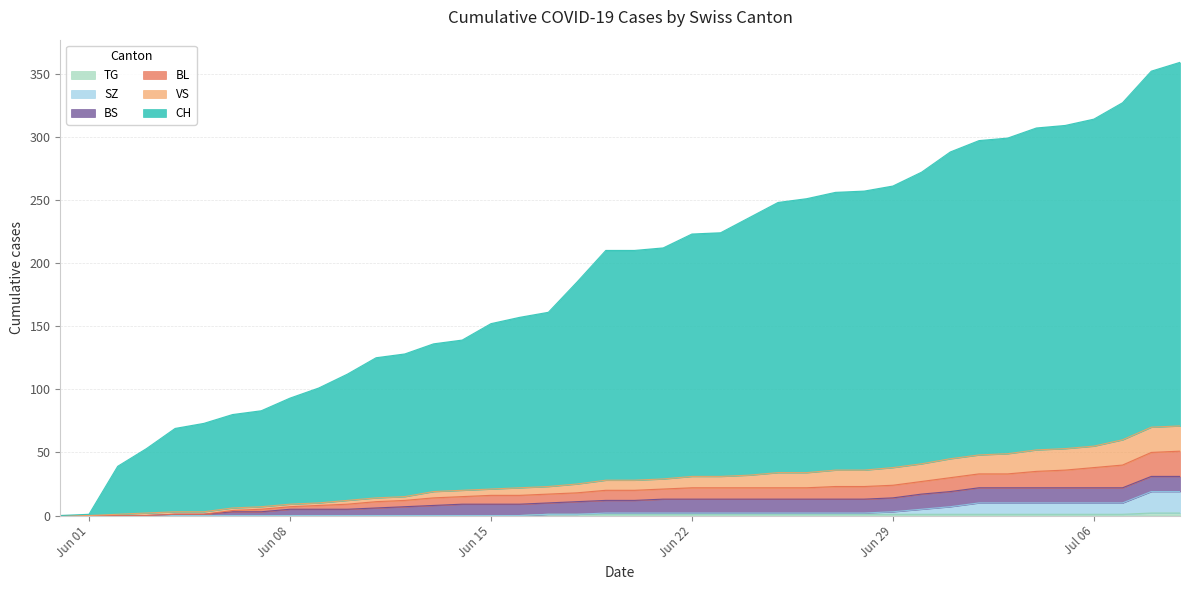

Does the chart display data point markers on the line(s)?

No